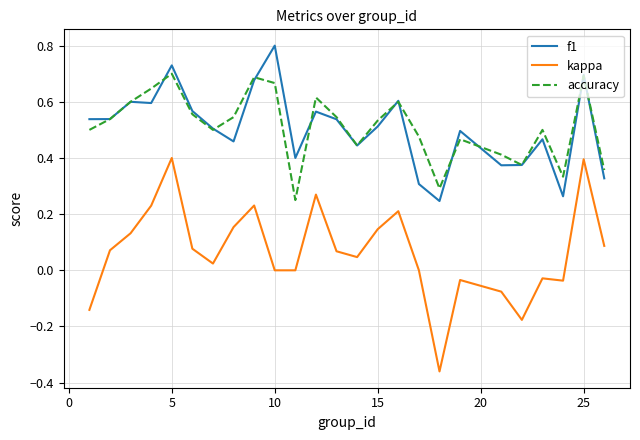

What is the maximum value shown in the chart?

0.8